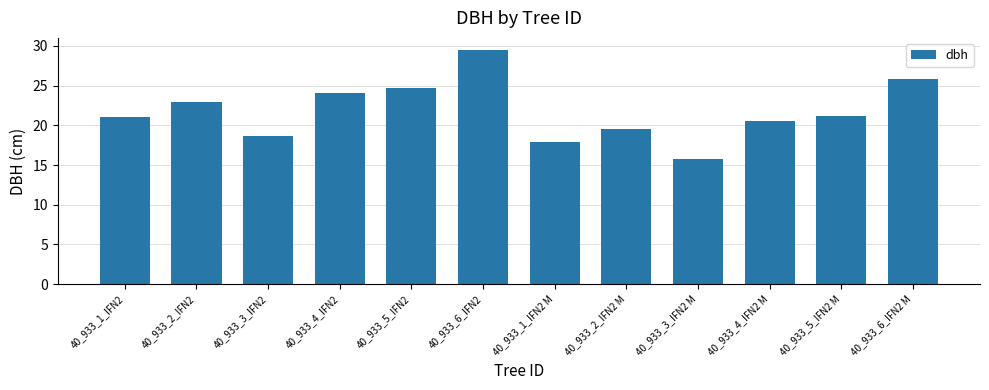

What is the label of the 6th bar from the right?

40_933_1_IFN2 M